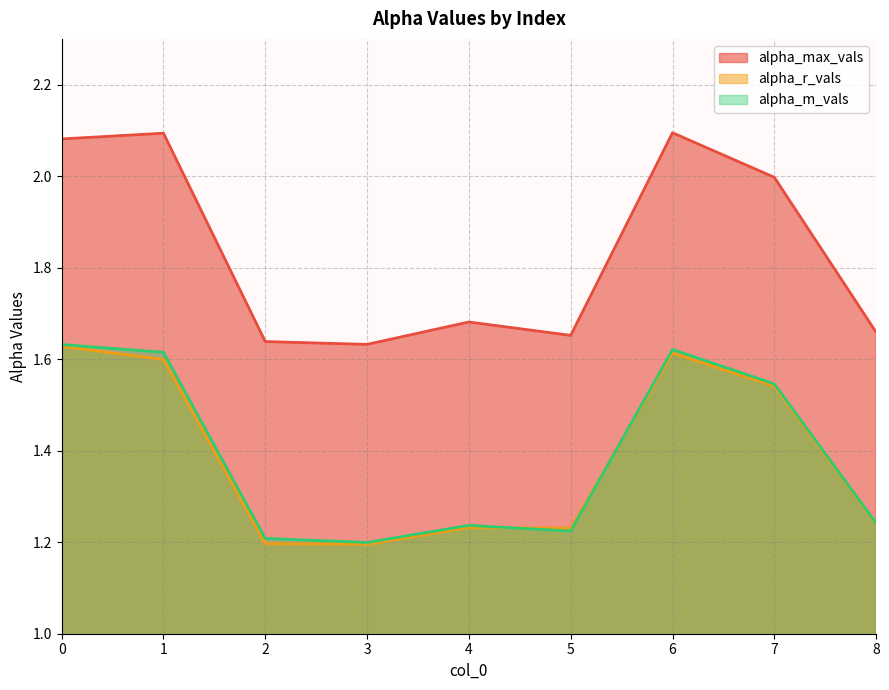

Which series ends up on top after the final intersection of alpha_m_vals and alpha_r_vals?

alpha_m_vals